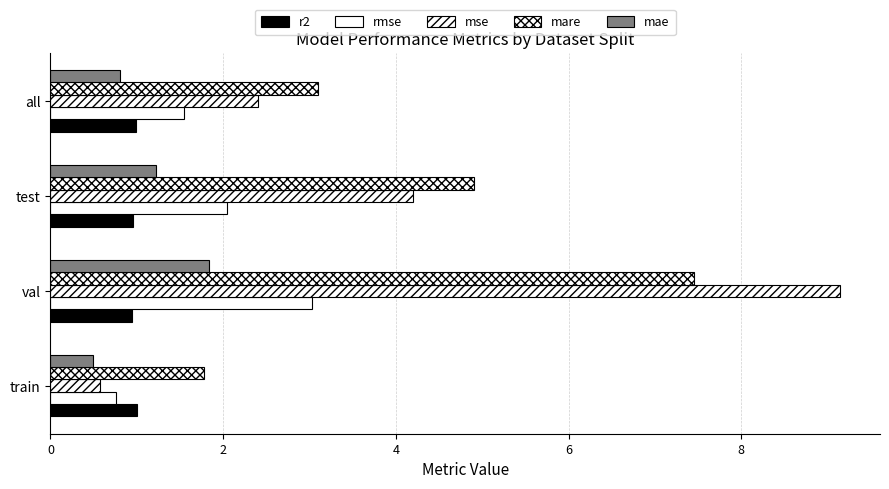

What is the value of the mse bar at the 3rd from the left?

4.2